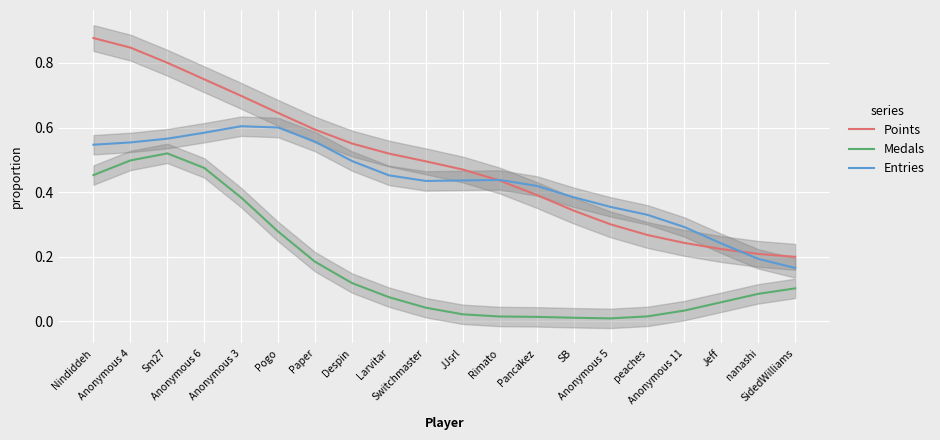

What is the greatest value displayed?

0.9